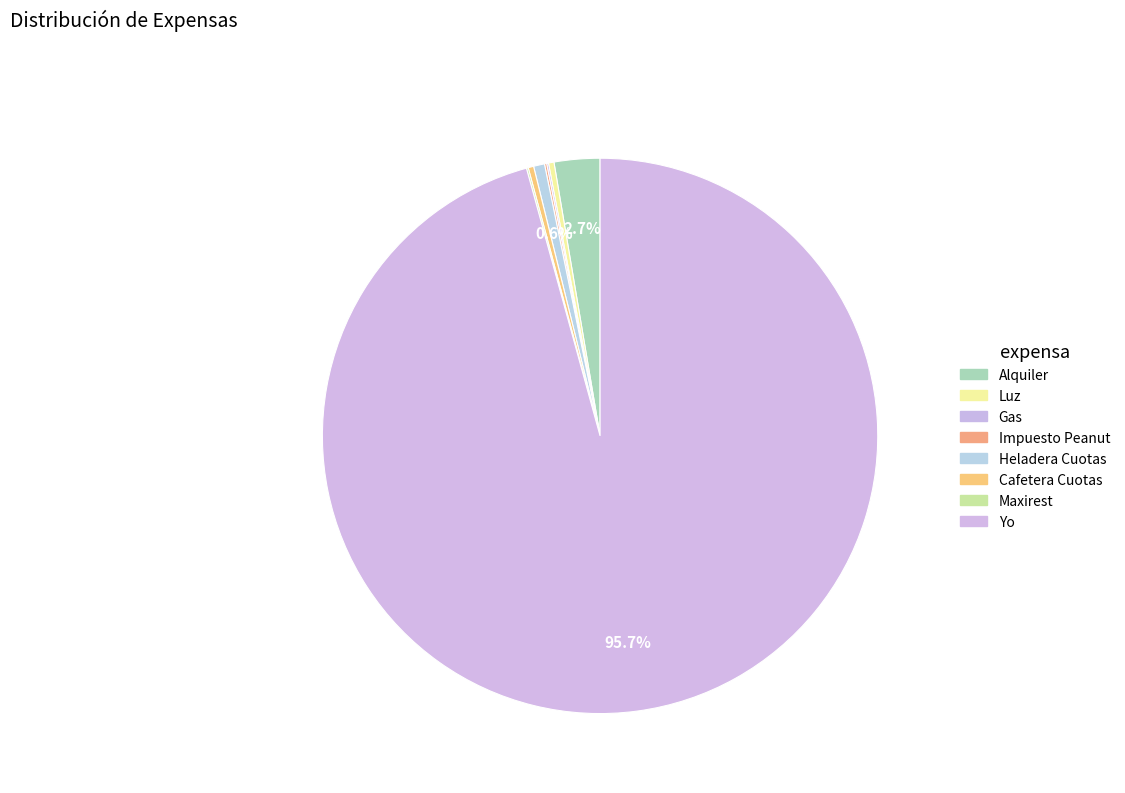

To the nearest percent, what is the average slice percentage?

12%